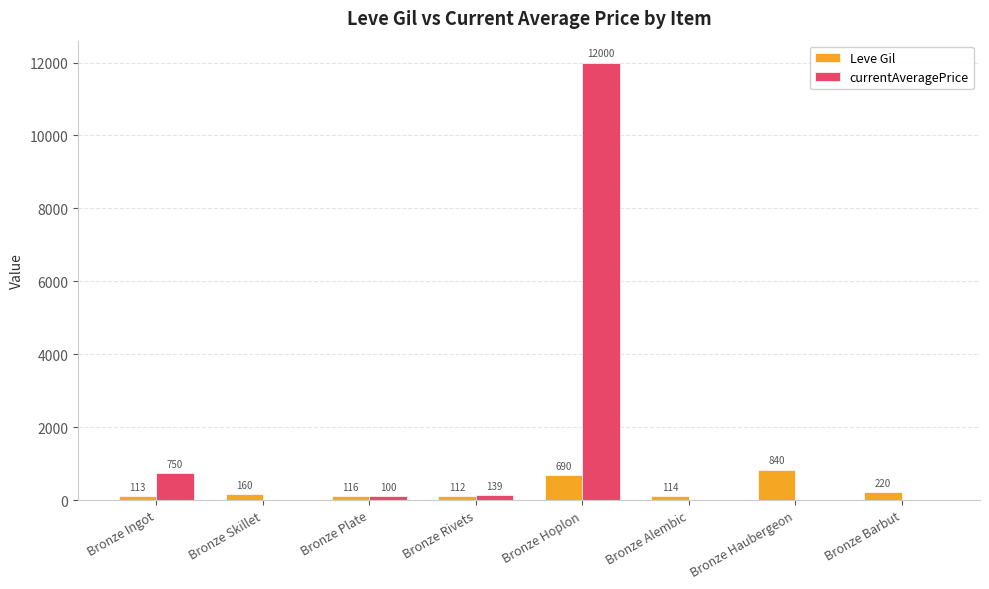

Reading left to right, list all the values displayed in this chart.

Leve Gil: Bronze Ingot=113	Bronze Skillet=160	Bronze Plate=116	Bronze Rivets=112	Bronze Hoplon=690	Bronze Alembic=114	Bronze Haubergeon=840	Bronze Barbut=220
currentAveragePrice: Bronze Ingot=750	Bronze Skillet=0	Bronze Plate=100	Bronze Rivets=139	Bronze Hoplon=12000	Bronze Alembic=0	Bronze Haubergeon=0	Bronze Barbut=0